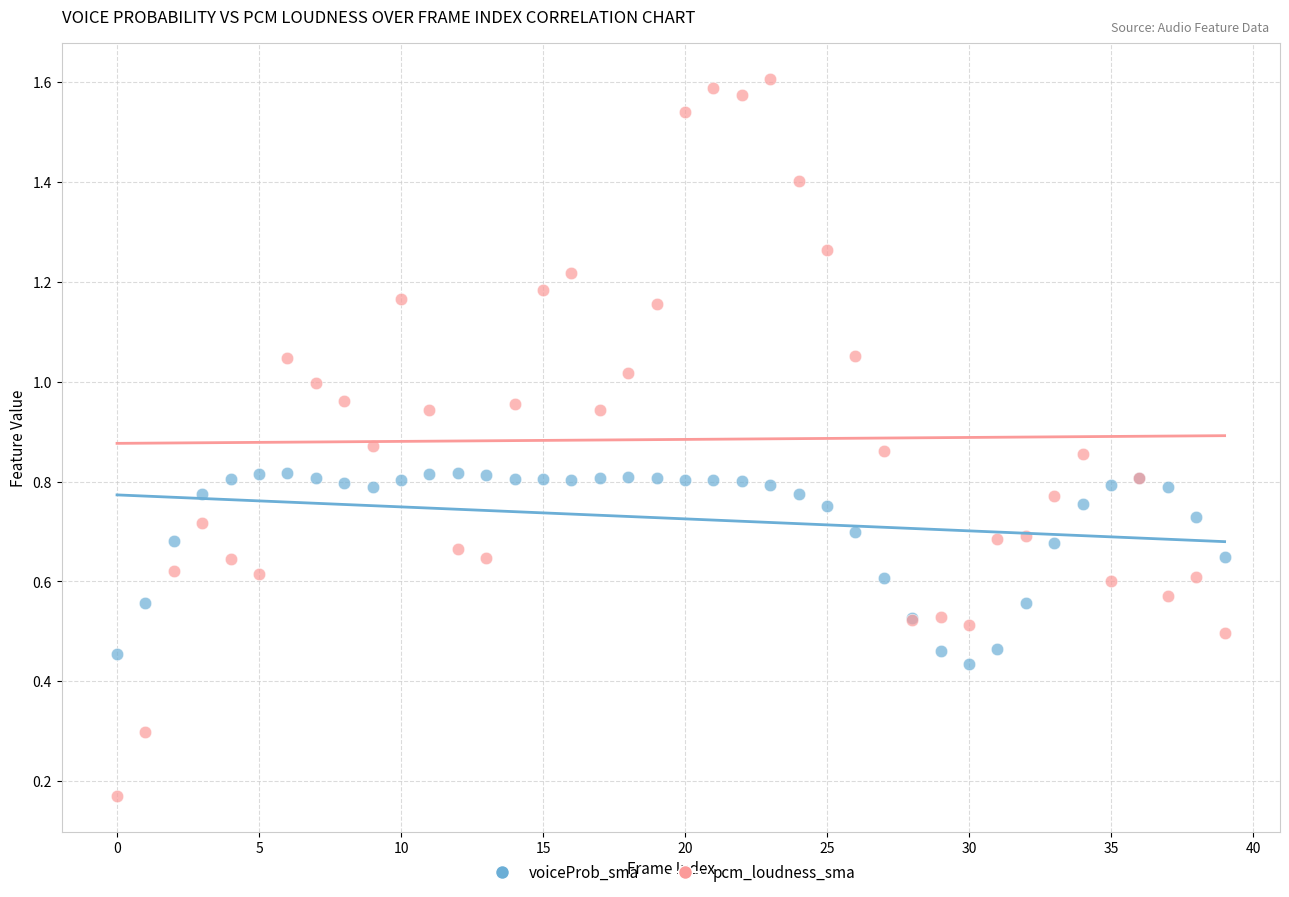

Which series has the widest spread of Y values?

pcm_loudness_sma